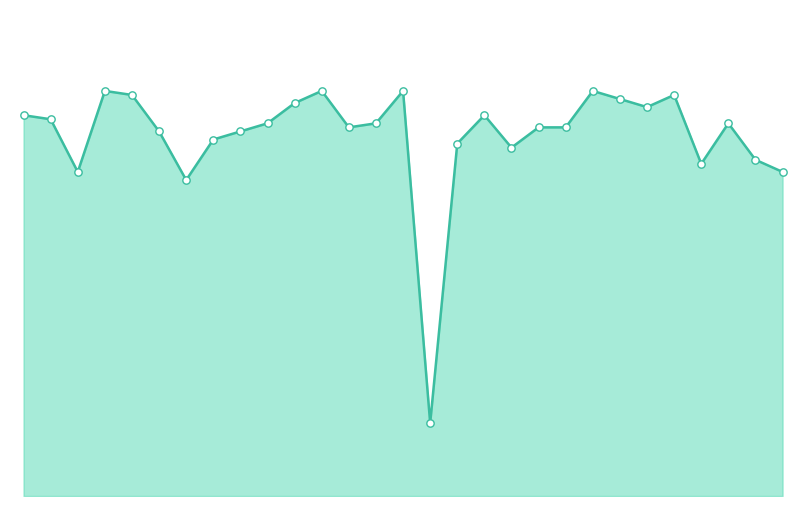

Is the value of PROMEDIO_line at 8 greater than the value of PROMEDIO_dots at 25?

Yes